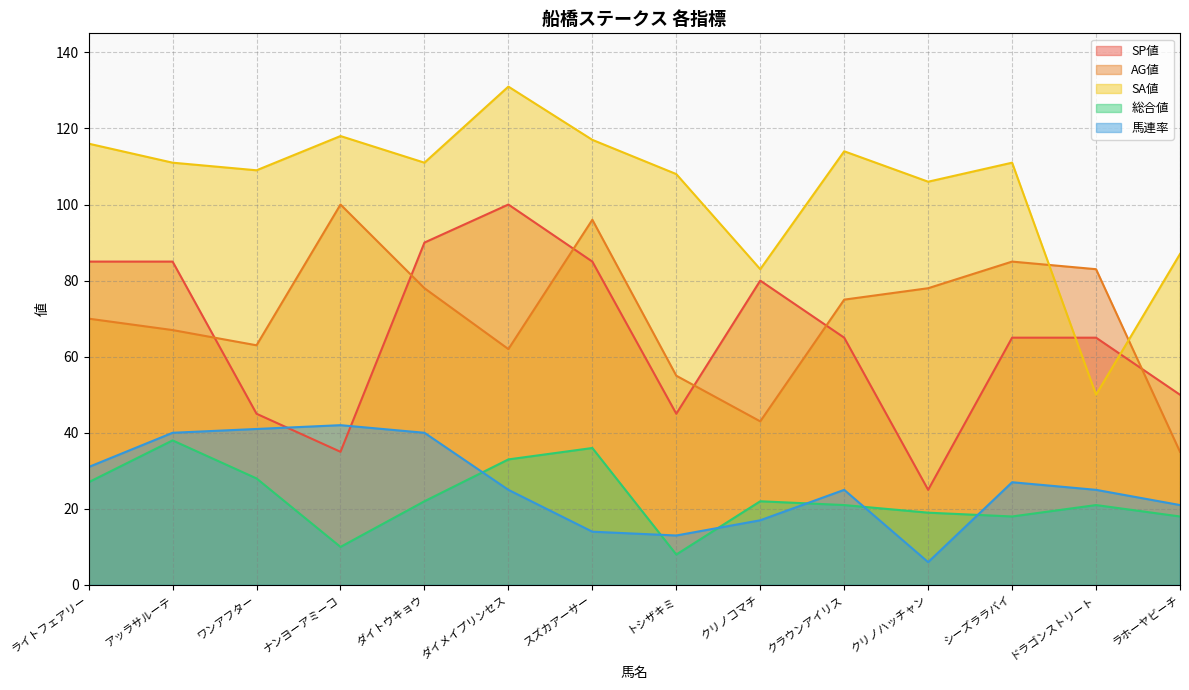

Rank the series at ナンヨーアミーコ from lowest to highest value.

総合値, SP値, 馬連率, AG値, SA値